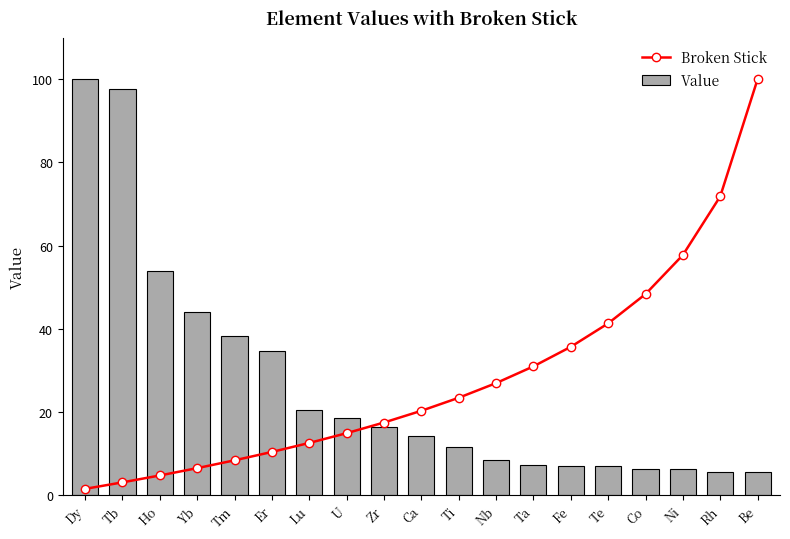

Where is Broken Stick nearest to the value 50?

Co